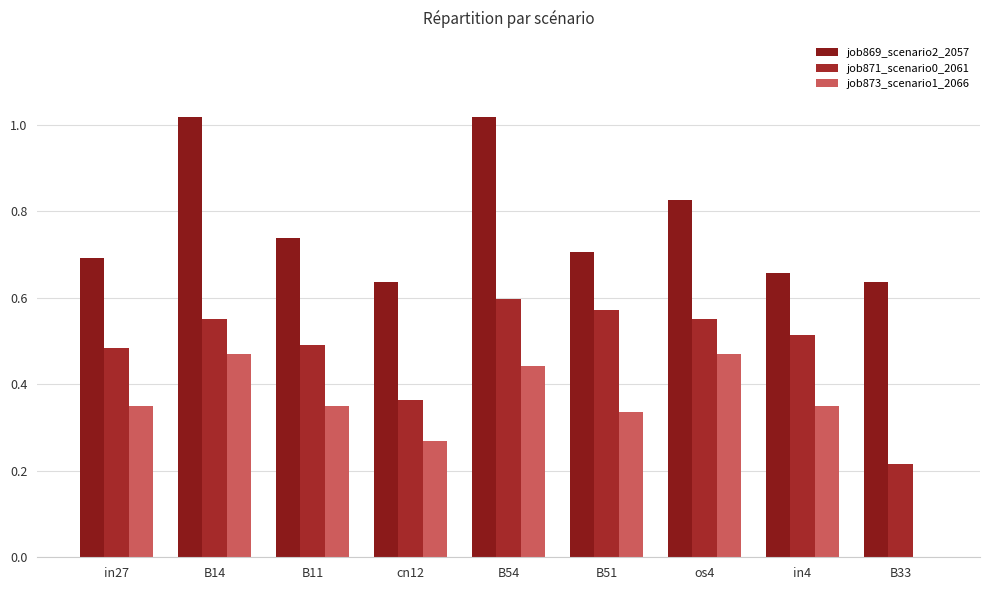

What is the maximum value for job869_scenario2_2057?

1.0